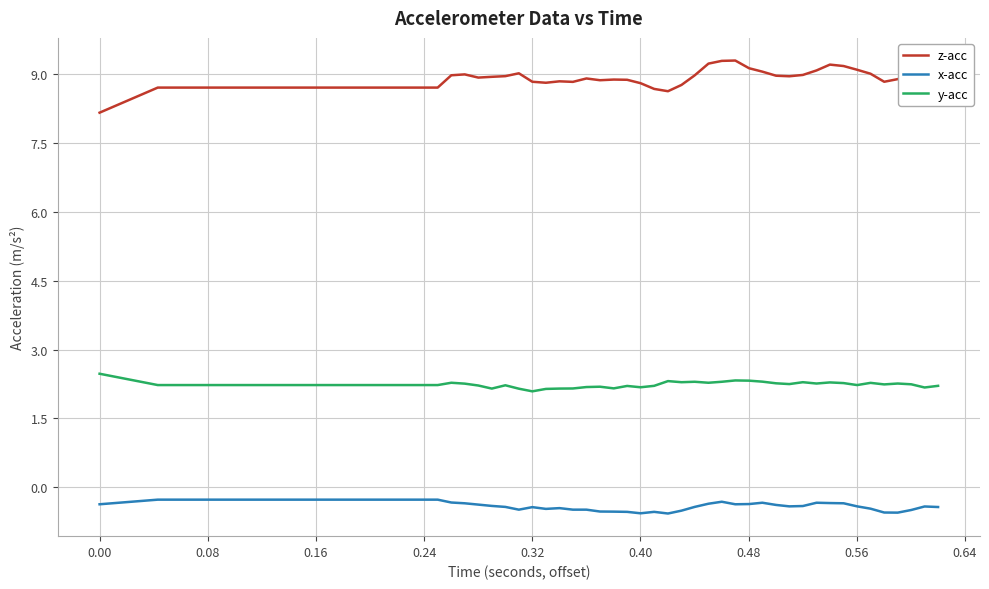

True or false: z-acc and x-acc cross at least once.

False